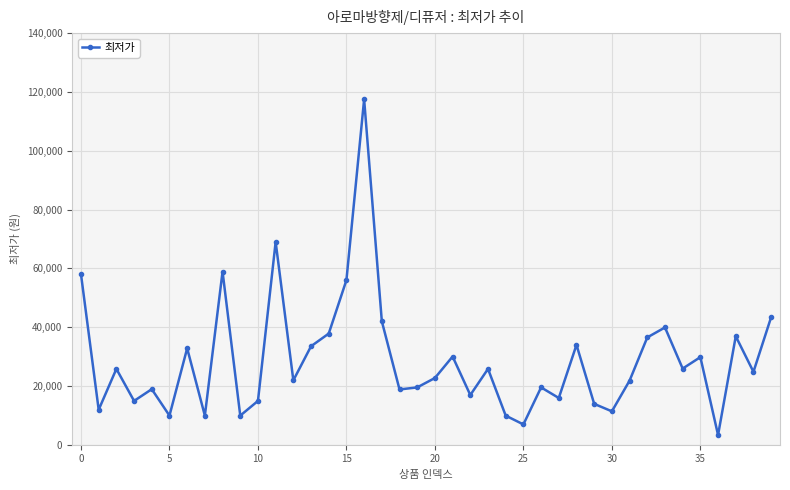

What is the minimum value shown in the chart?

3300